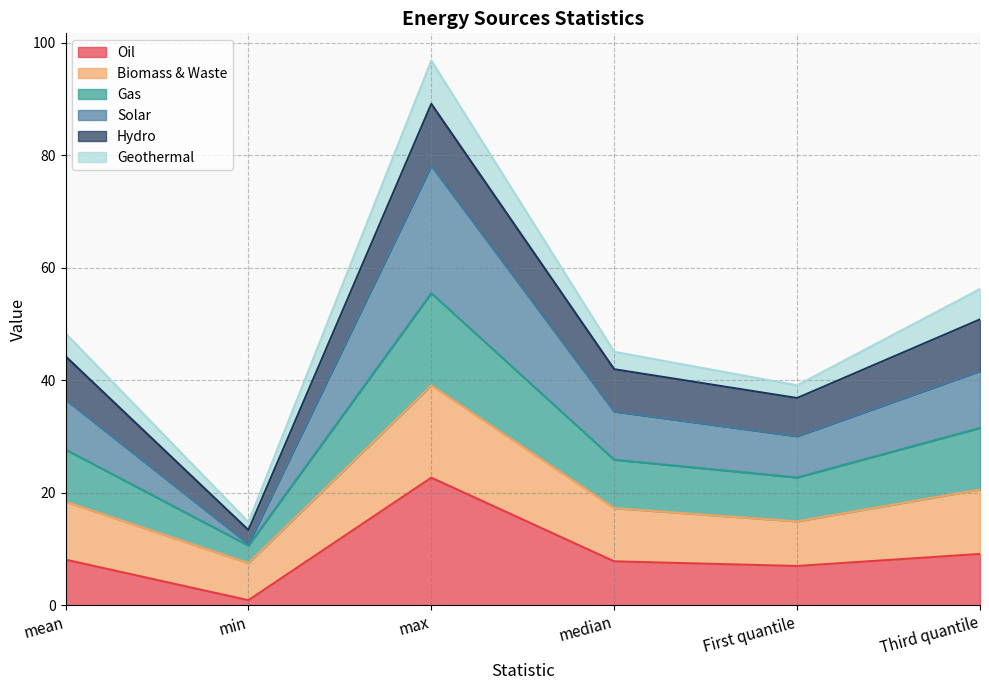

What is the approximate value of Oil at First quantile?

7.0